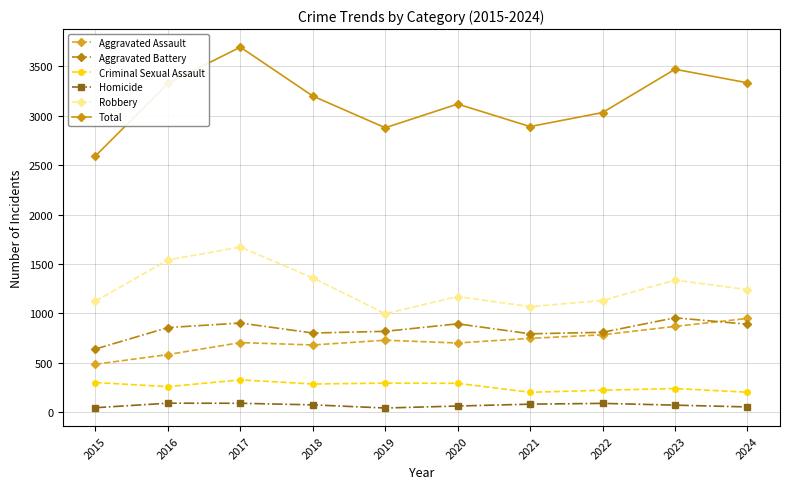

Which category has the highest value in the Robbery series?

2017